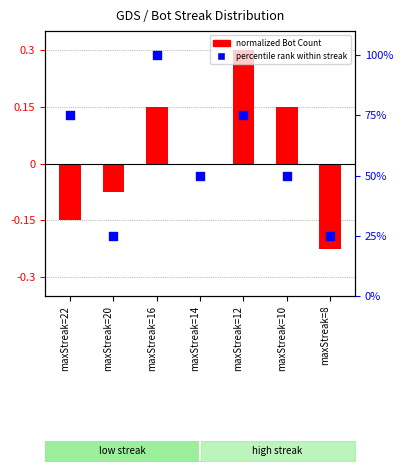

At how many categories does at least one series exceed 72?

3